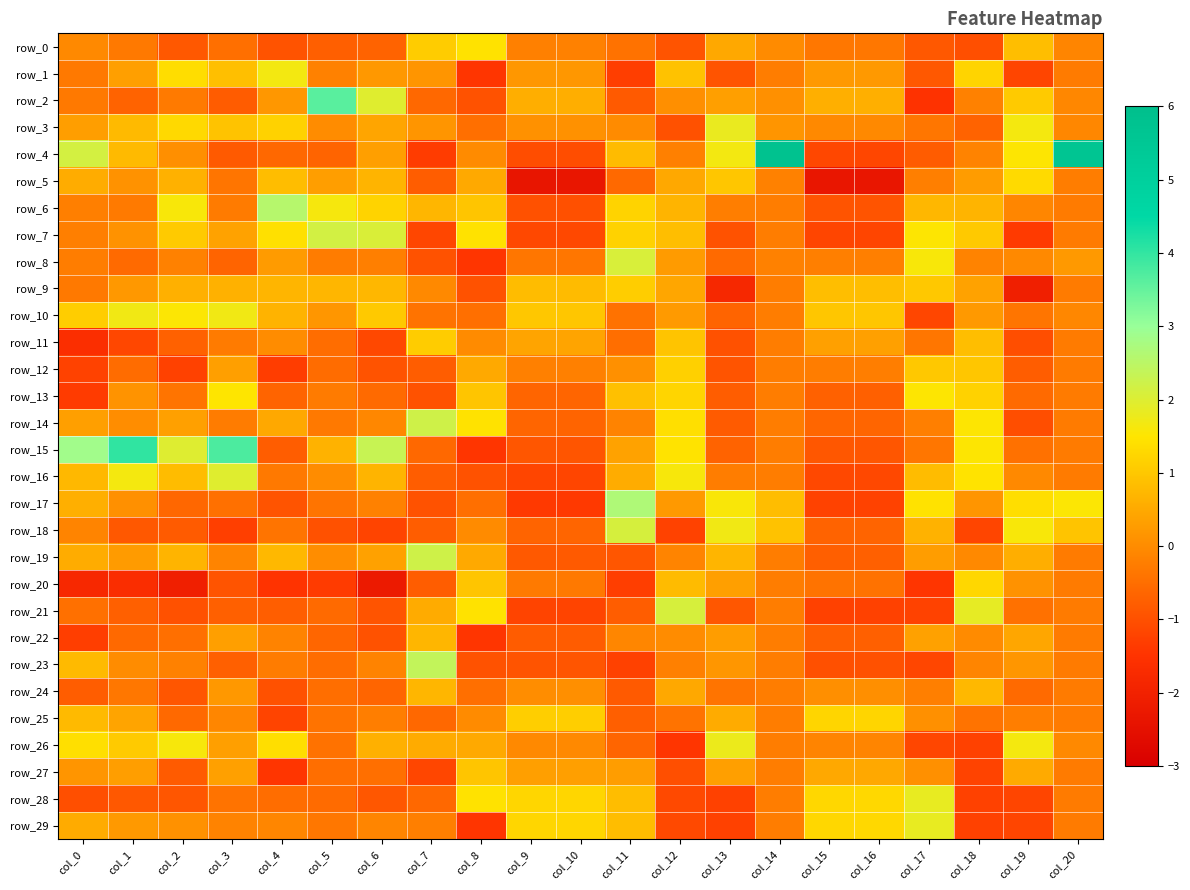

Is the value of row_6 at col_7 greater than the value of row_20 at col_4?

Yes